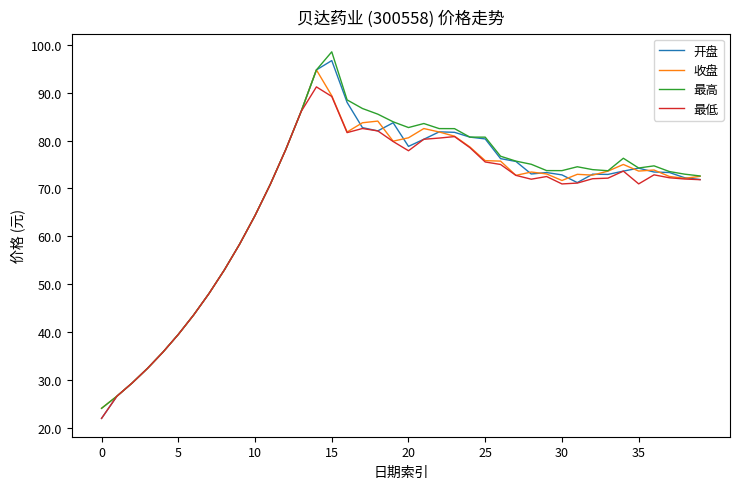

What is the minimum value shown in the chart?

21.9